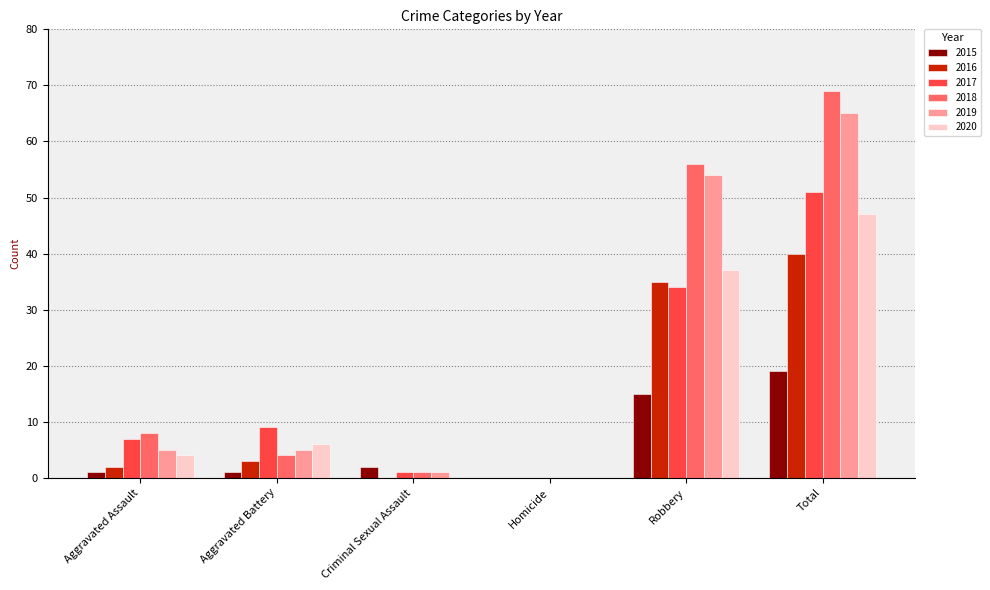

At which label does 2020 reach its peak?

Total